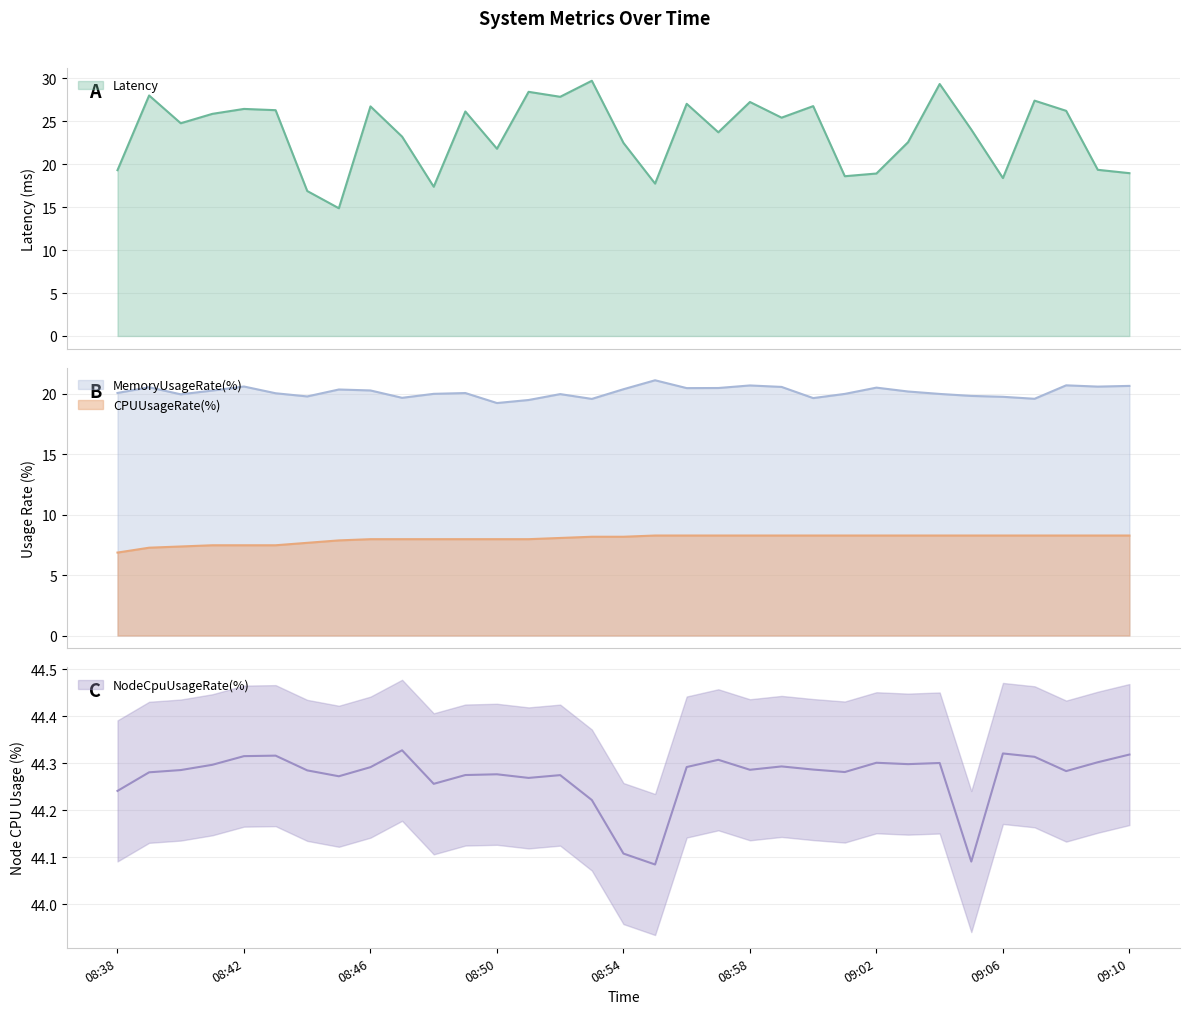

What is the approximate value of CPUUsageRate(%) at 08:44?

7.7